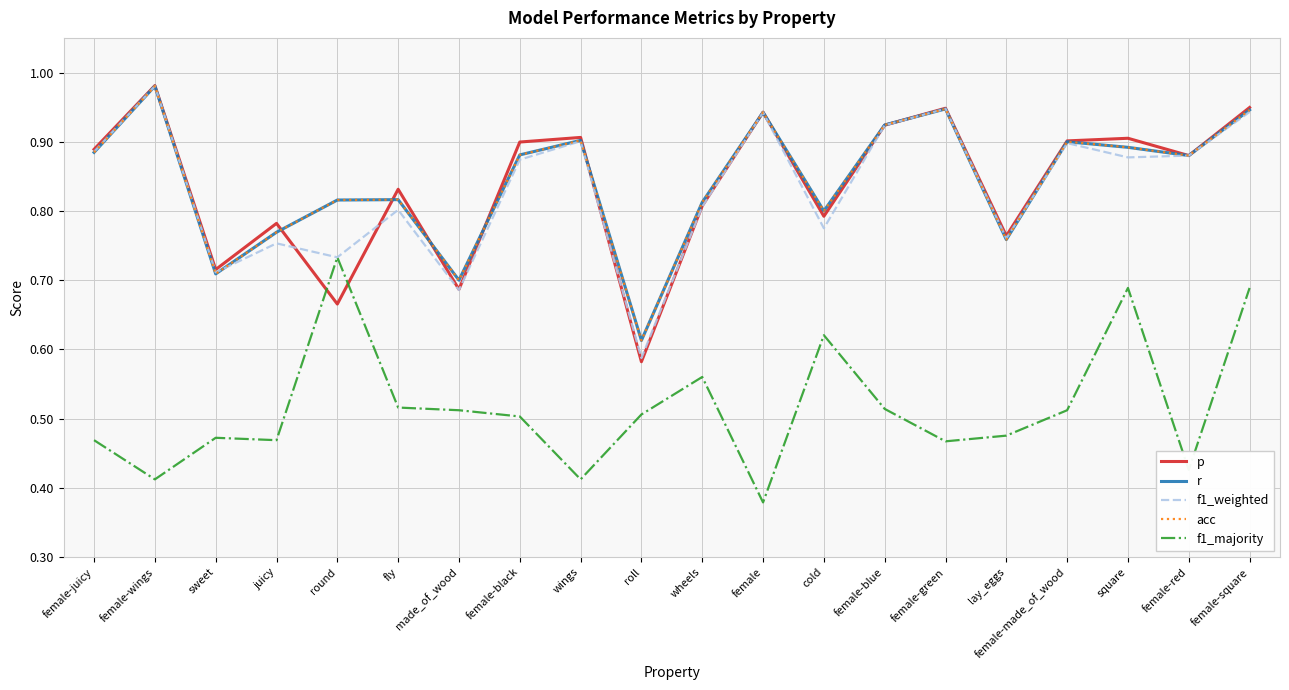

Is the value of f1_majority at female-green greater than the value of r at juicy?

No